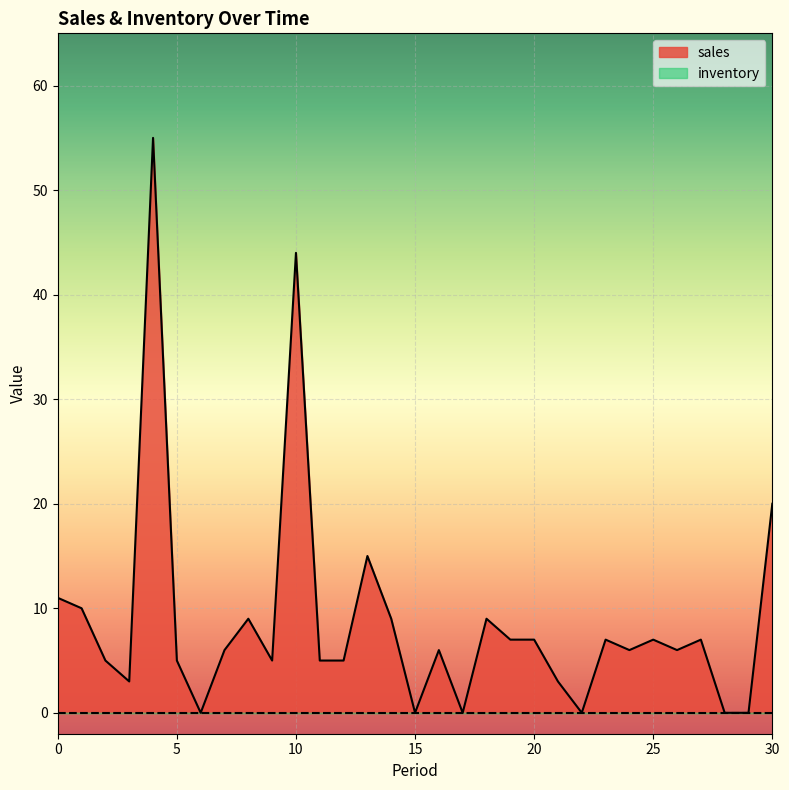

Reading left to right, transcribe all the data shown in this chart.

11	10	5	3	55	5	0	6	9	5	44	5	5	15	9	0	6	0	9	7	7	3	0	7	6	7	6	7	0	0	20